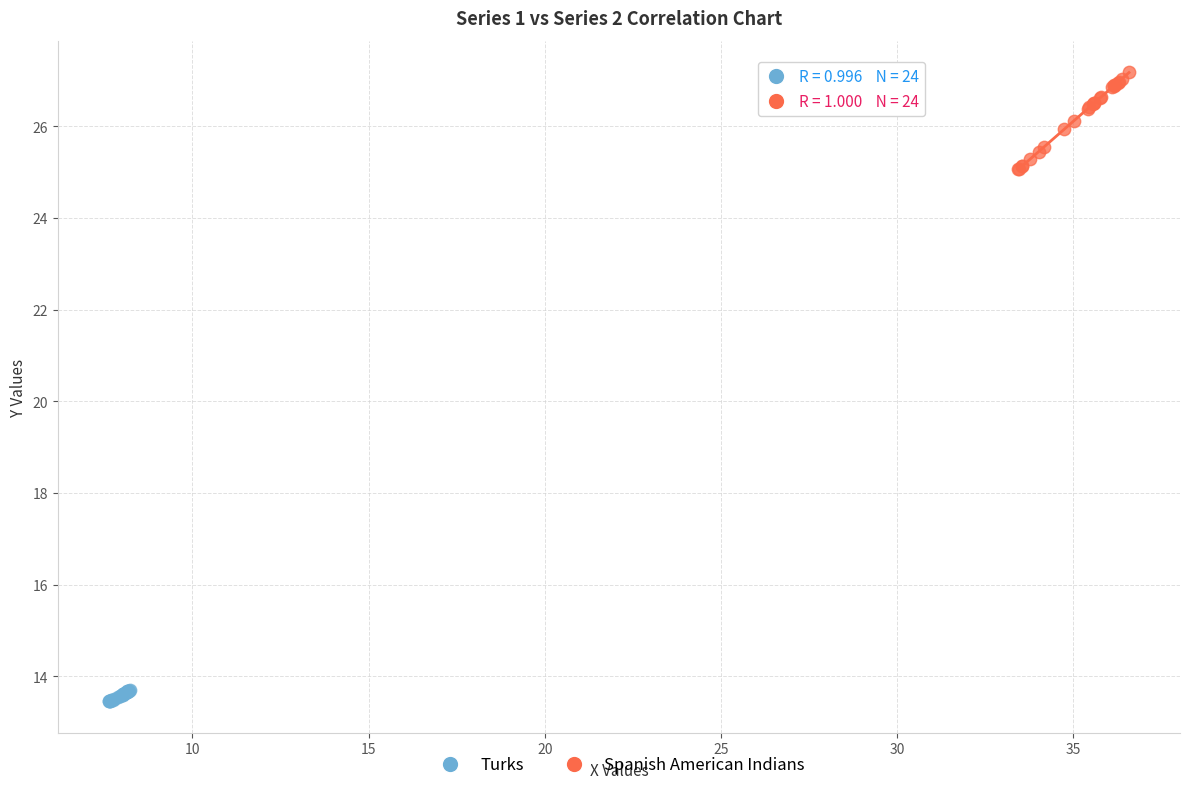

Which series contains the lowest Y value?

Turks